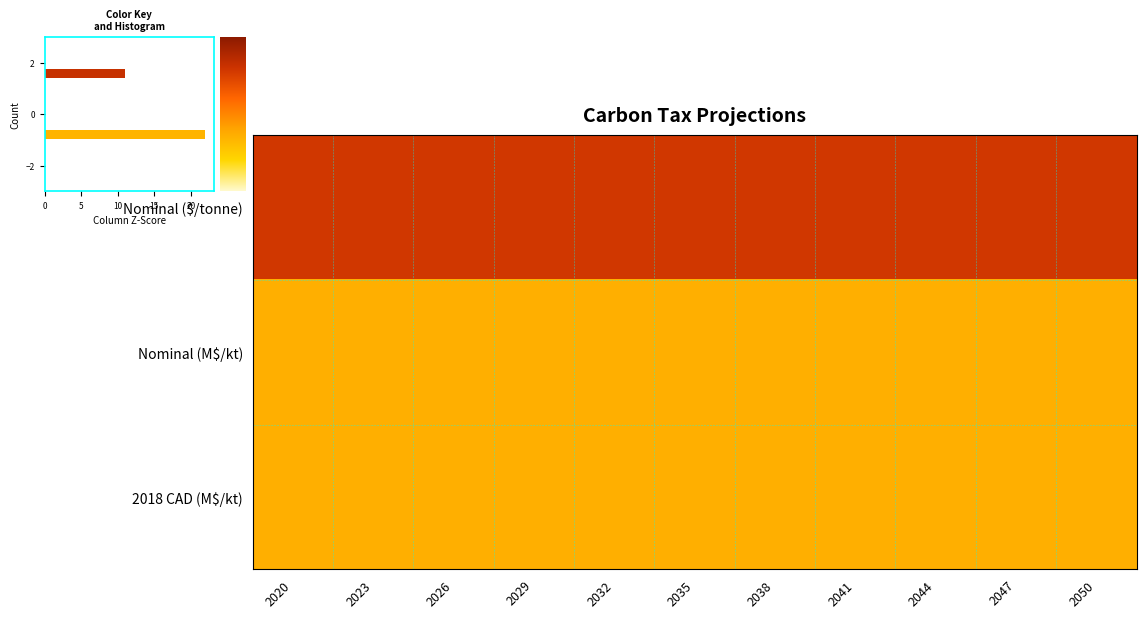

What is the spread (max minus min) of values at 2032?

2.1